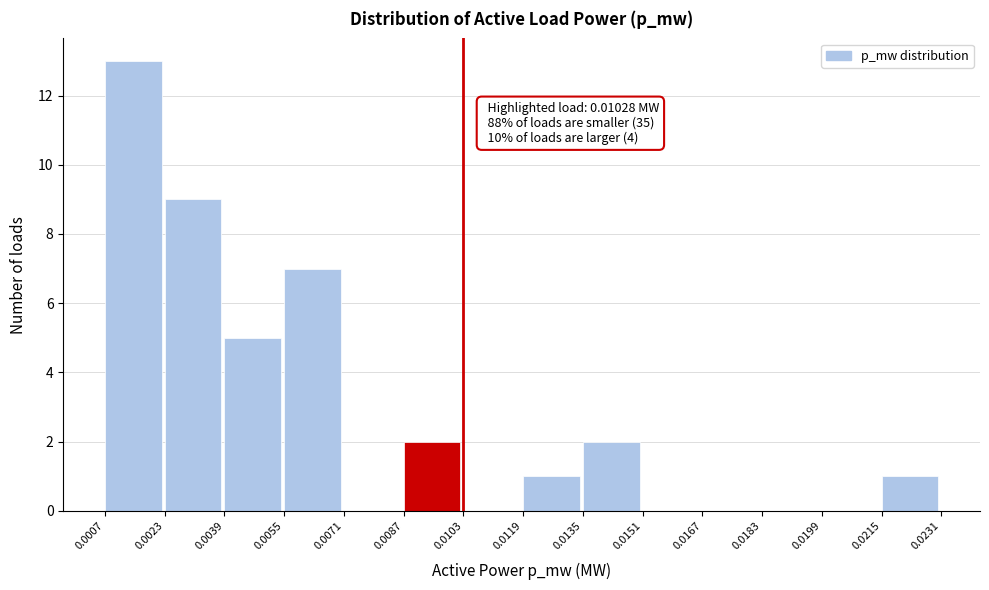

Over which range of the x-axis is the bar tallest?

0.0007 to 0.0023